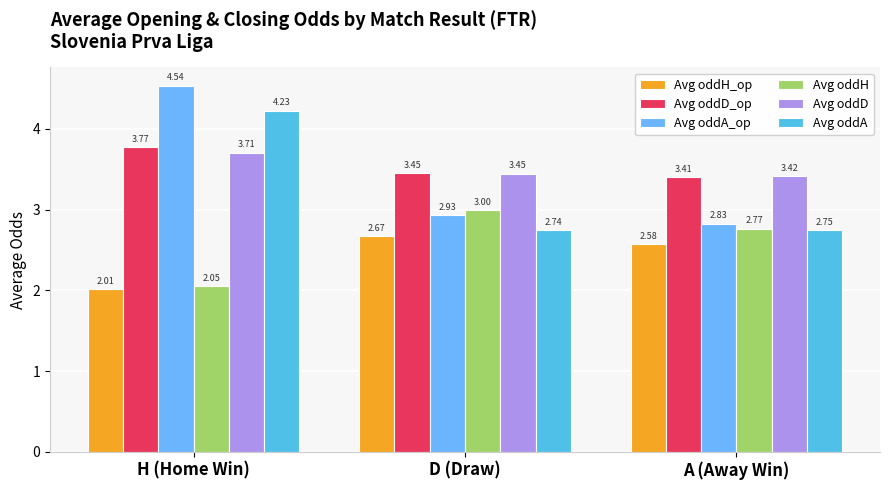

What is the label of the 3rd bar from the right?

H (Home Win)